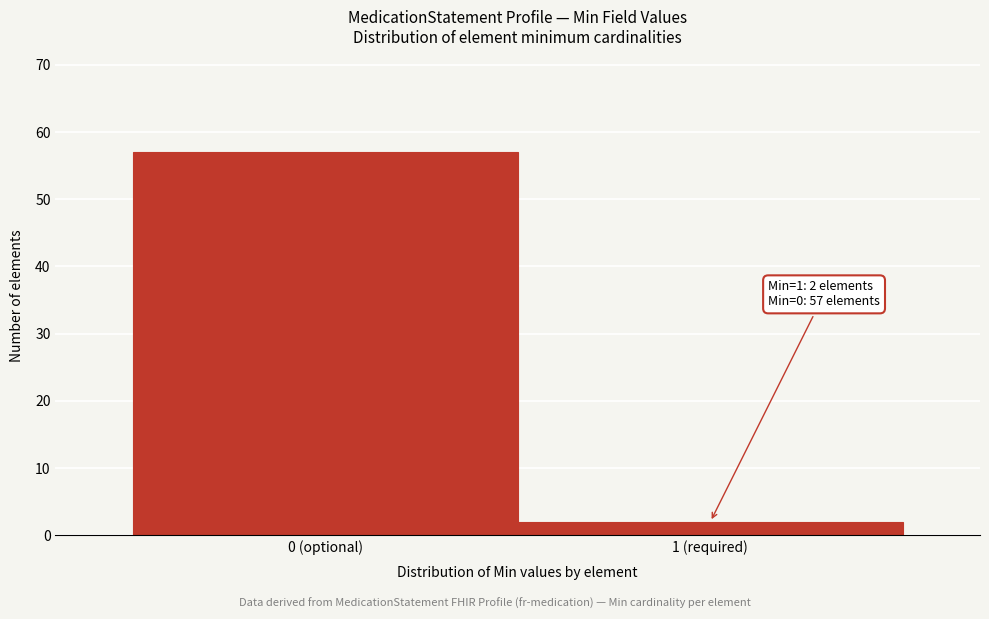

Reading left to right, list all the values displayed in this chart.

57	2